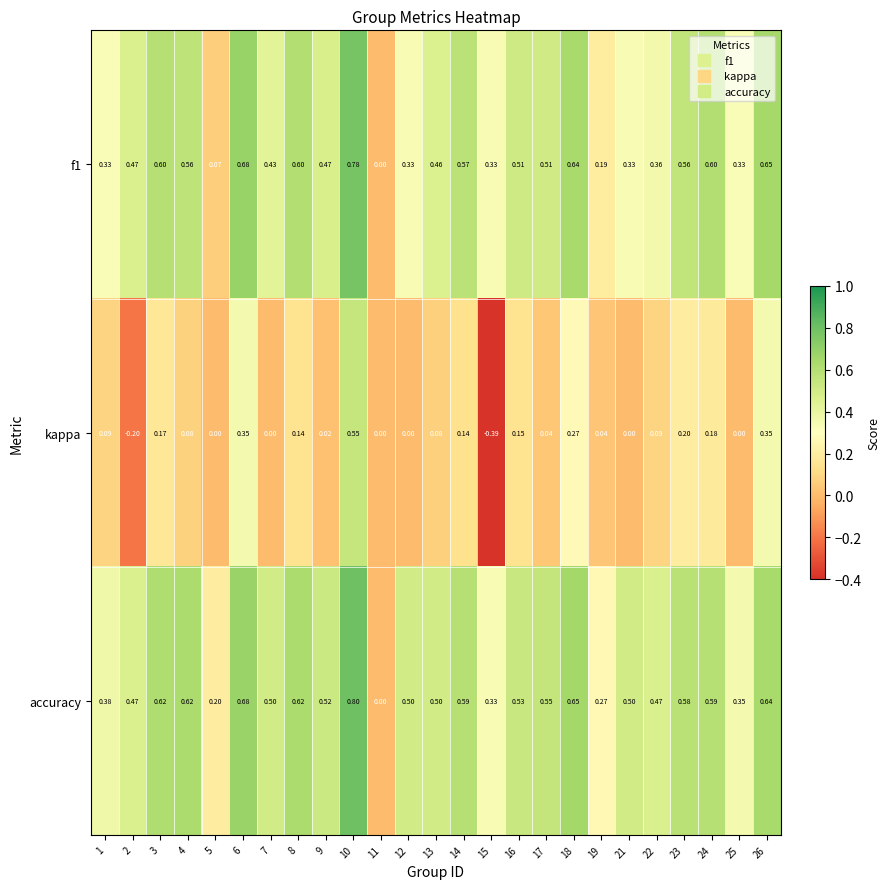

Which series has the largest total across all categories?

accuracy